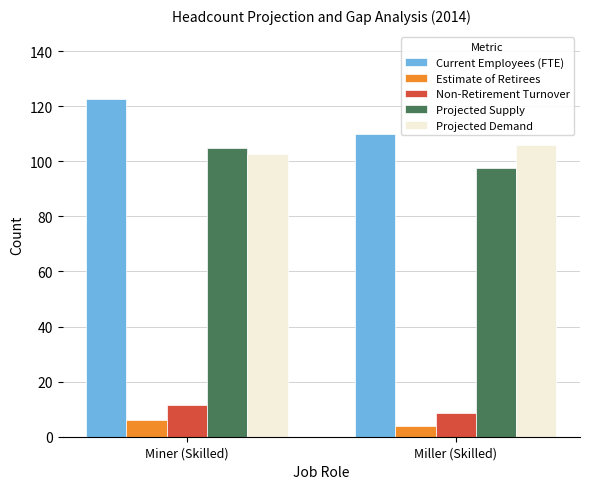

Is the value of Estimate of Retirees at Miller (Skilled) greater than the value of Projected Demand at Miner (Skilled)?

No